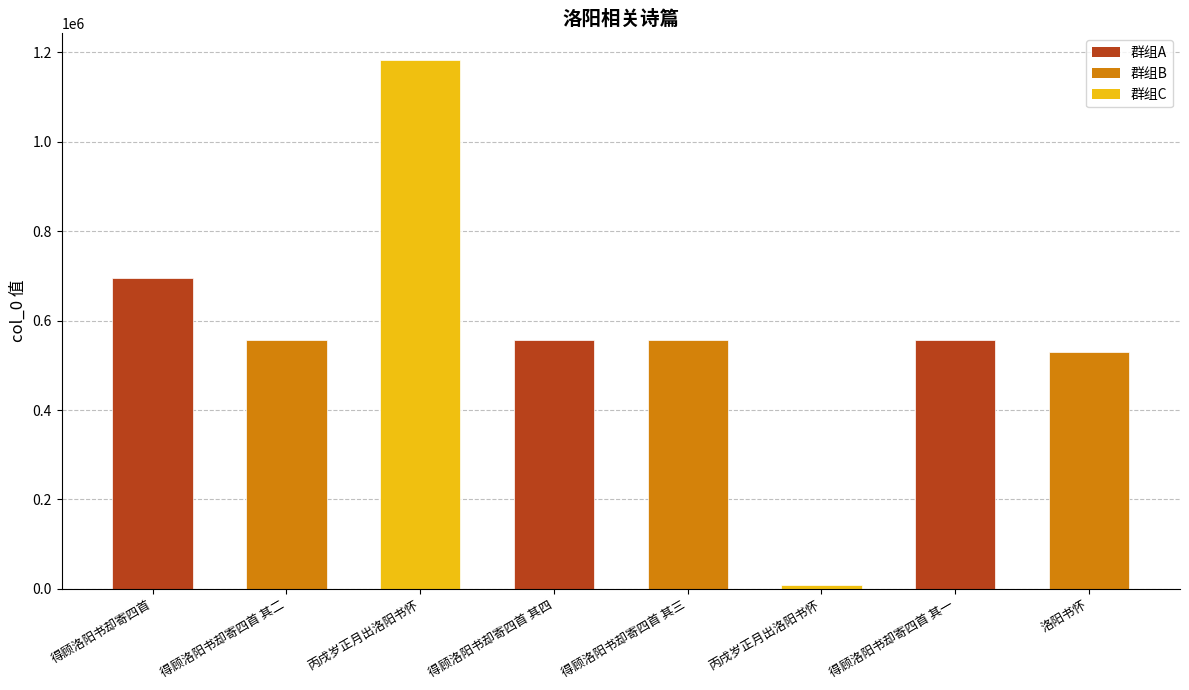

What is the label of the 3rd bar from the right?

丙戌岁正月出洛阳书怀